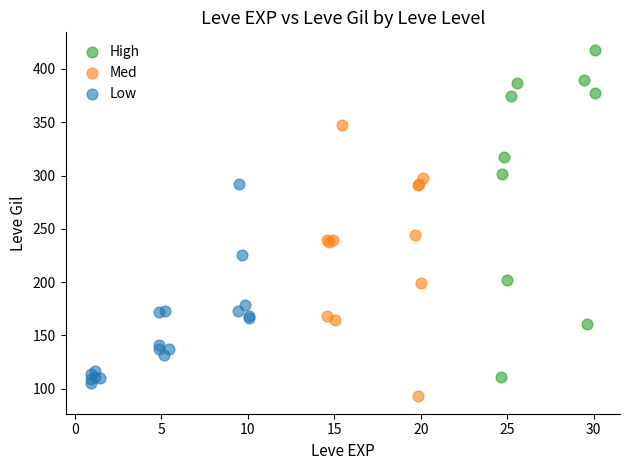

Which series has the widest spread of Y values?

High